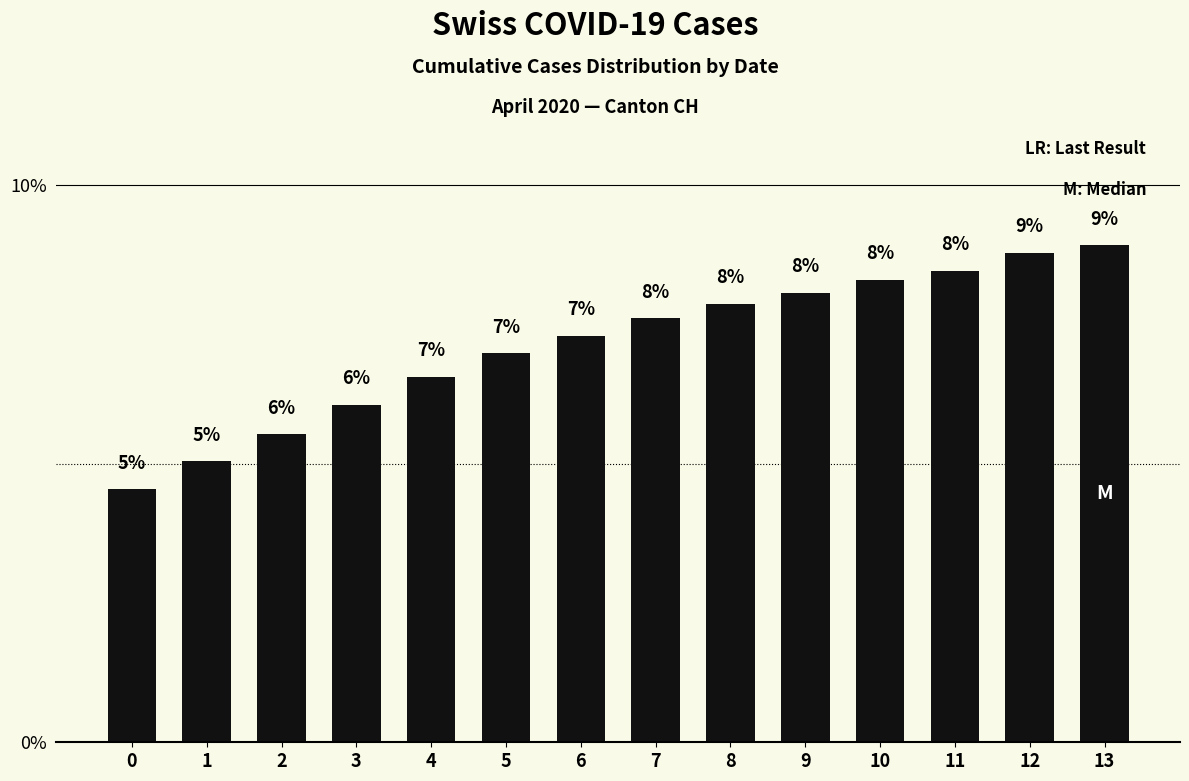

What is the average value?

0.1